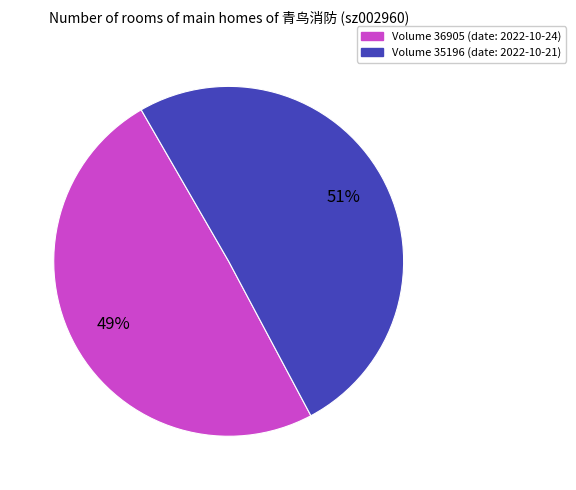

To the nearest percent, what is the average slice percentage?

50%